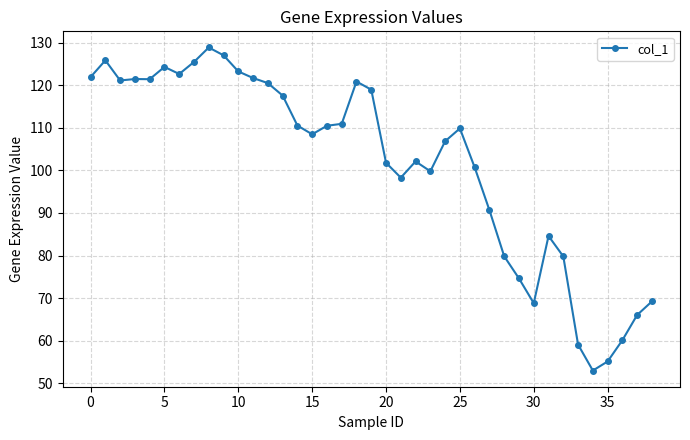

What is the value of the 21st point from the left?

101.8